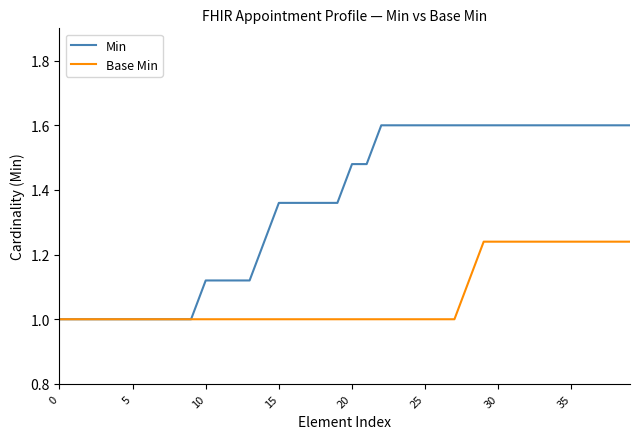

What is the maximum value for Min?

1.6